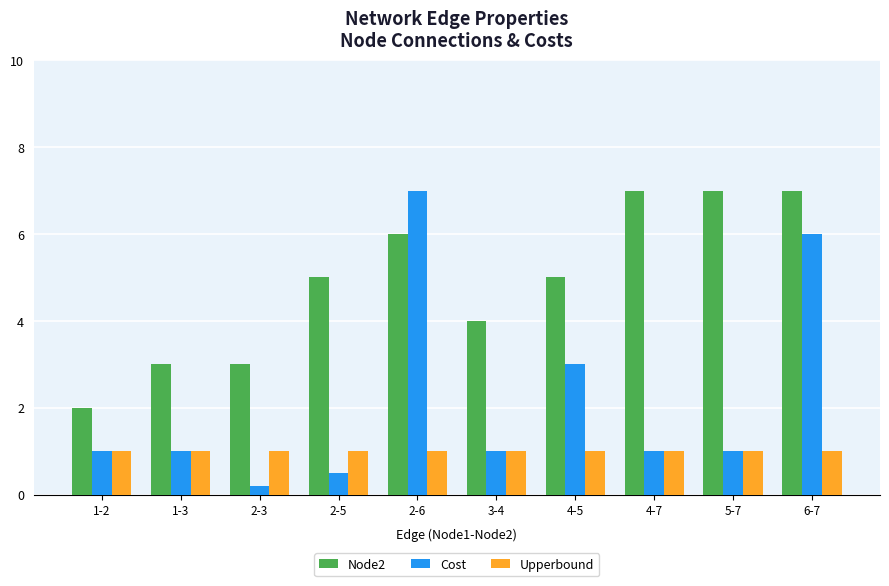

The value of Node2 at 4-7 is 7.0. True or false?

True